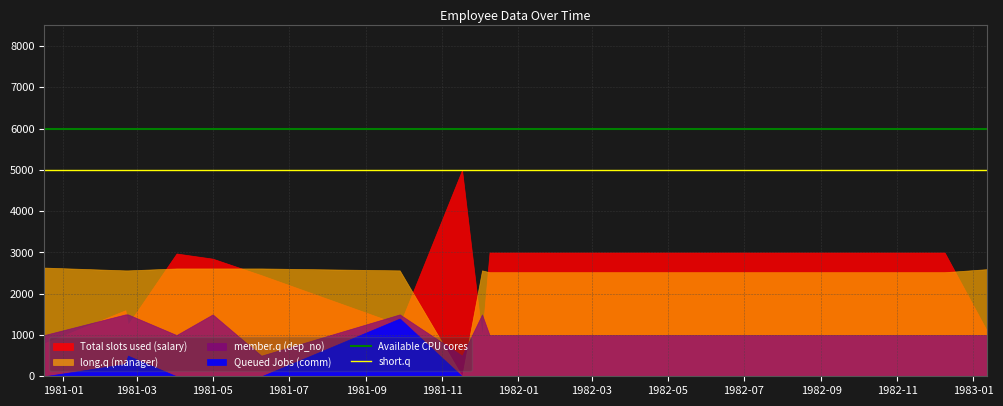

What is the value of the Available CPU cores point at the 1st from the left?

6000